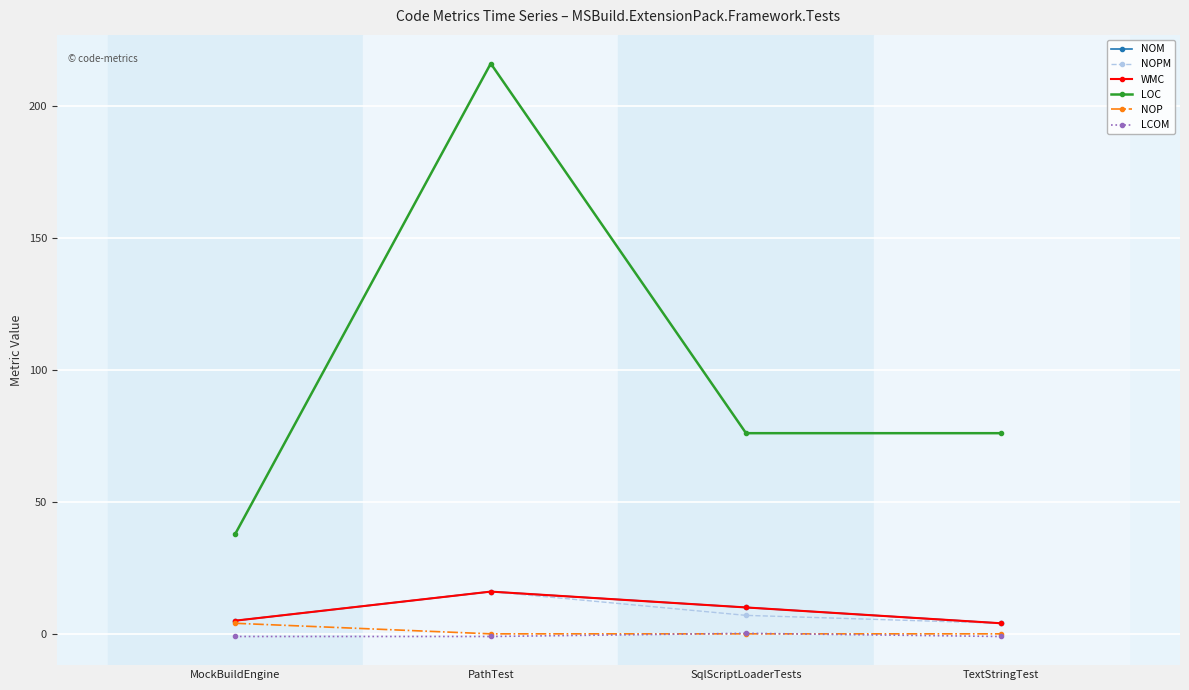

How many series are shown in this chart?

6